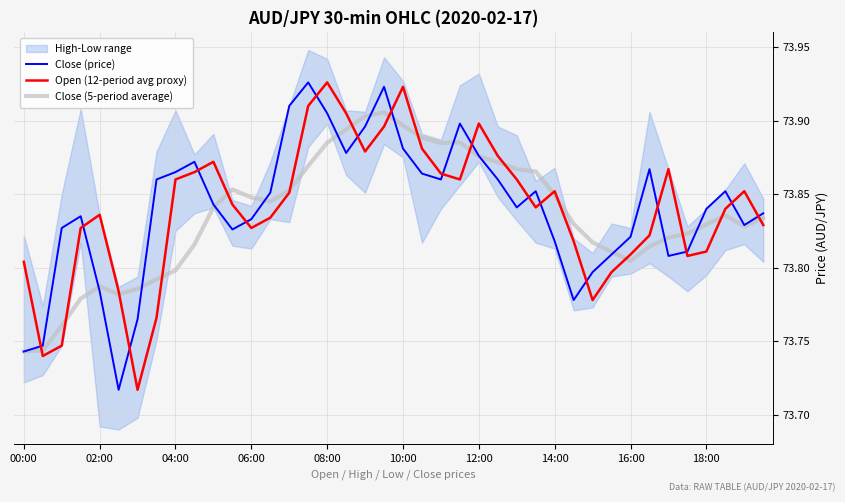

True or false: Close (price) has a value of 122.2 at 02:00.

False